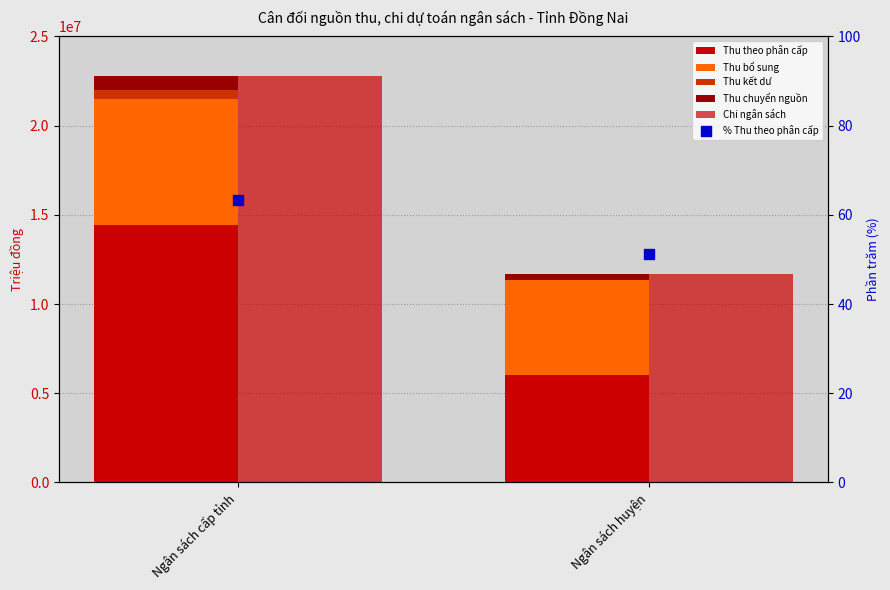

Which series has the widest spread of Y values?

Chi ngân sách